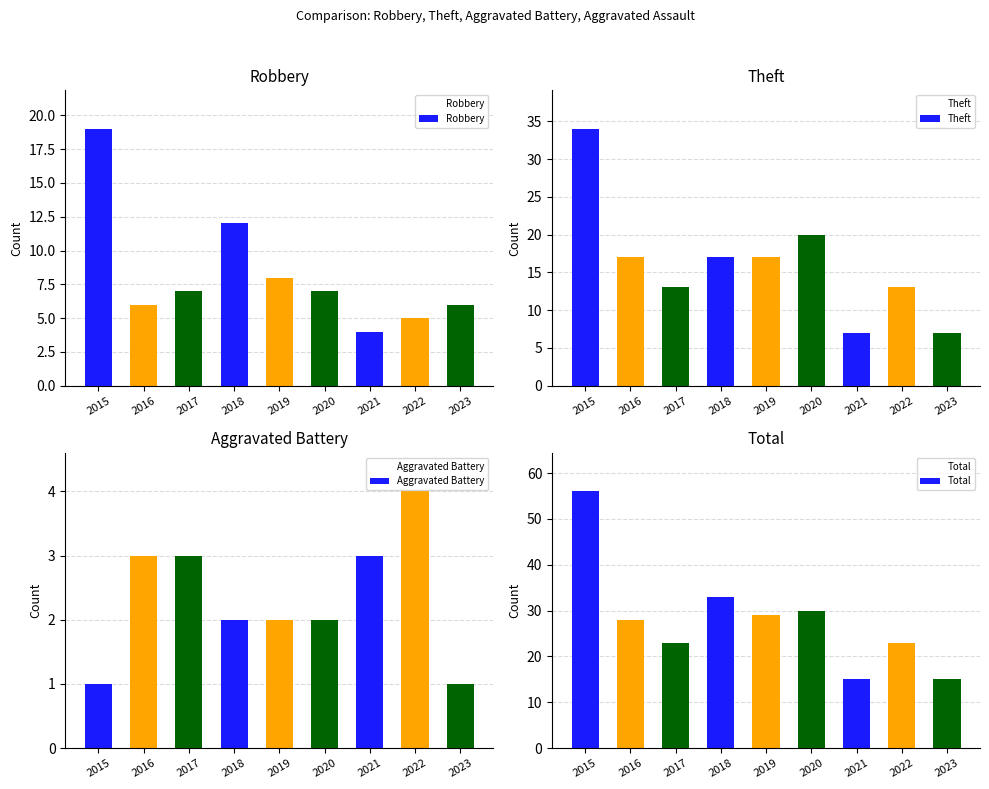

Is it true that Aggravated Battery equals 3 at 2018?

False